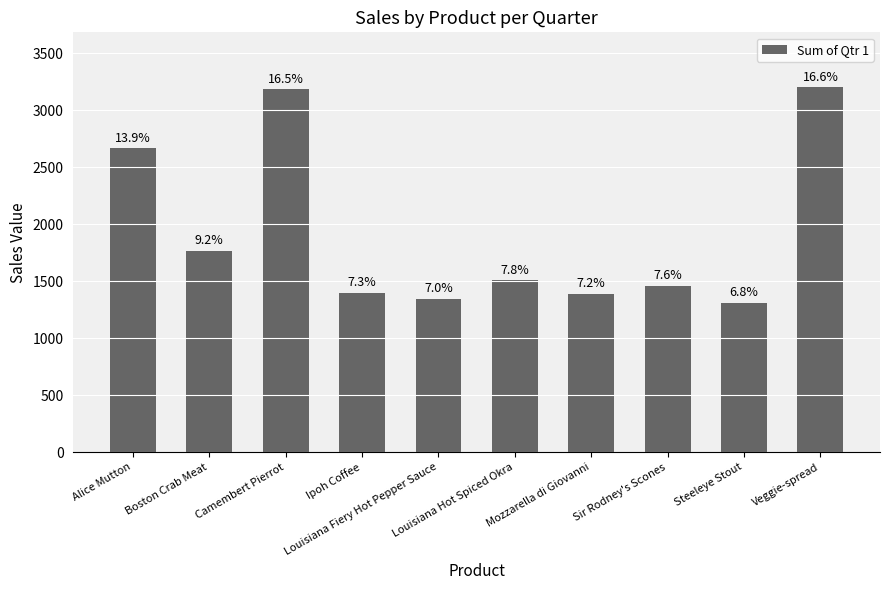

At which category does the chart reach its peak across all series?

Veggie-spread